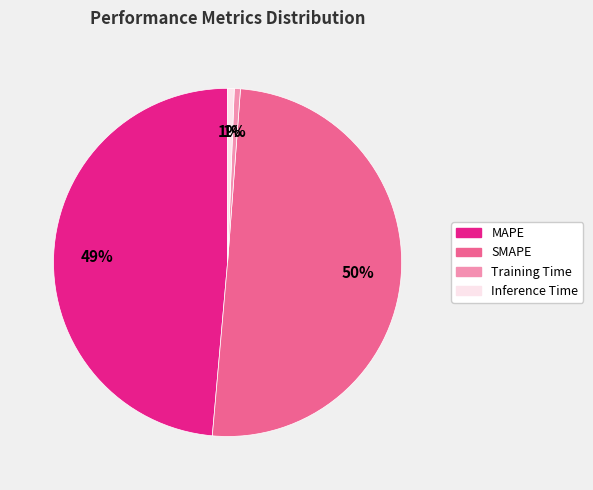

How many slices are in this pie chart?

4